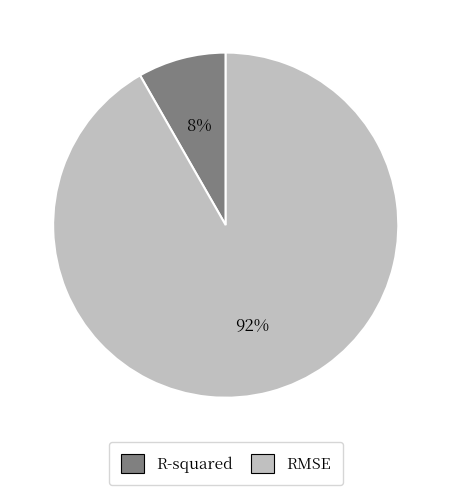

Which category has the biggest portion of the pie?

RMSE